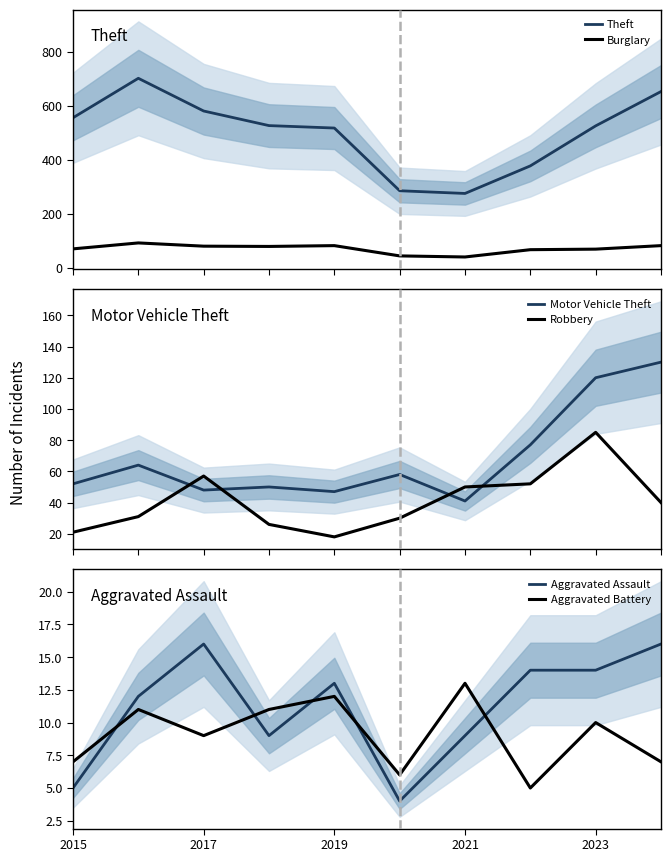

The Aggravated Battery series shows 12 at 2019. True or false?

True